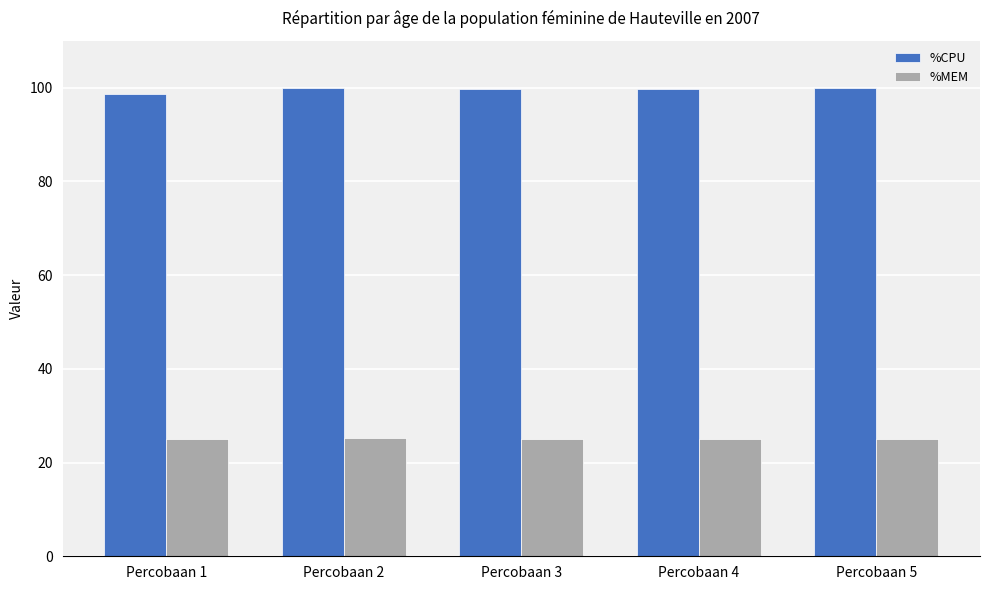

What is the greatest value displayed?

99.9